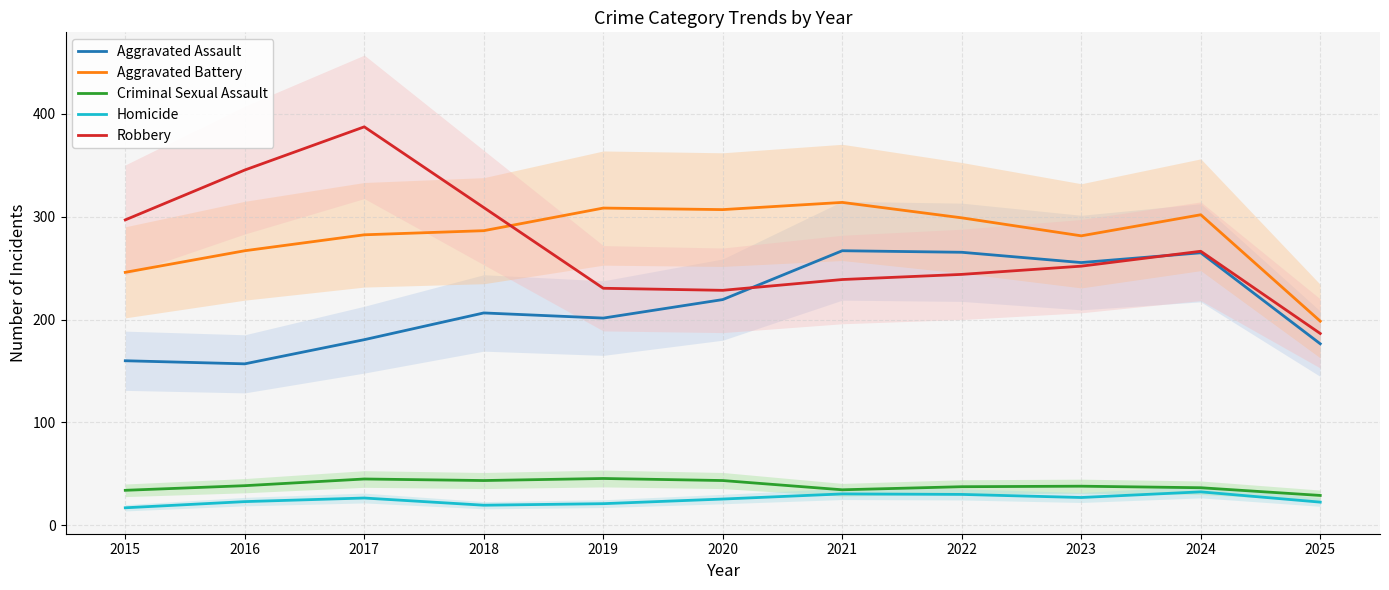

At how many categories does at least one series exceed 176?

11